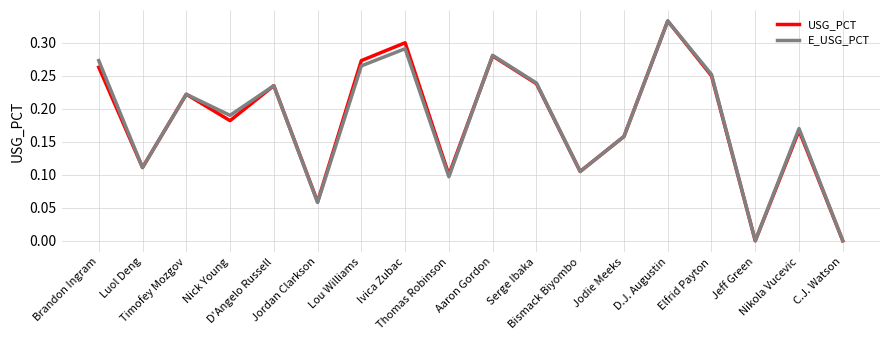

What are all the series names shown in the legend?

USG_PCT, E_USG_PCT